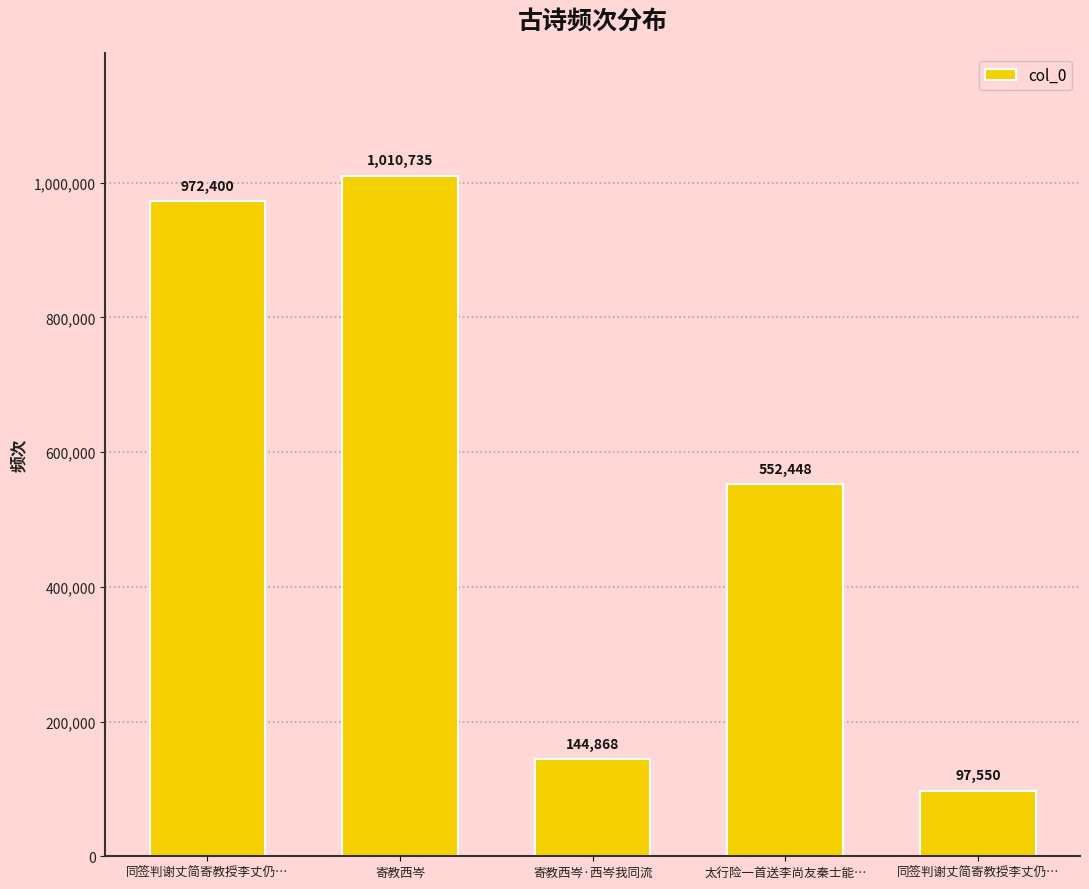

What is the label of the 4th bar from the right?

寄教西岑